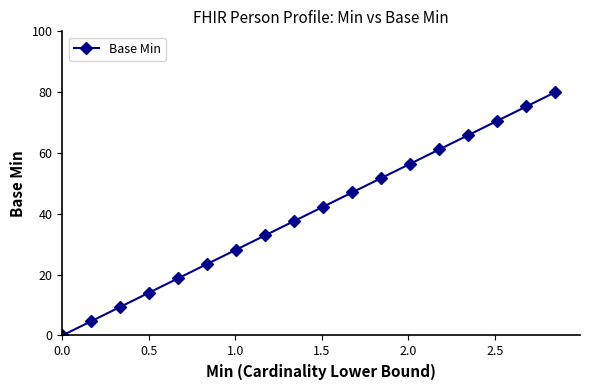

What is the sum of all values?

720.0